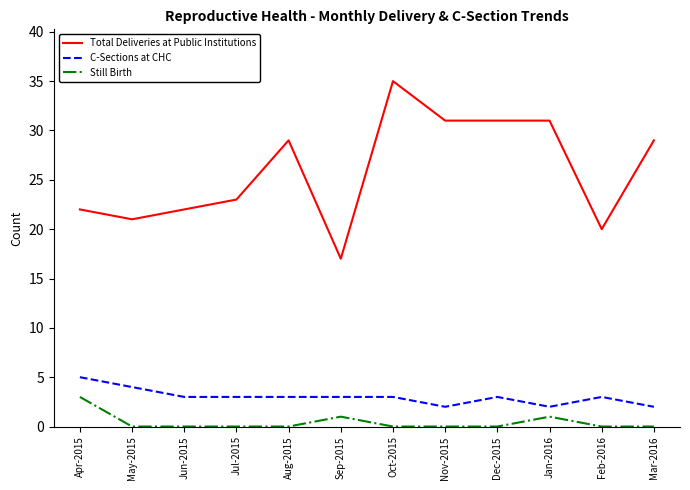

Rank the series by their maximum value, from highest to lowest.

Total Deliveries at Public Institutions, C-Sections at CHC, Still Birth